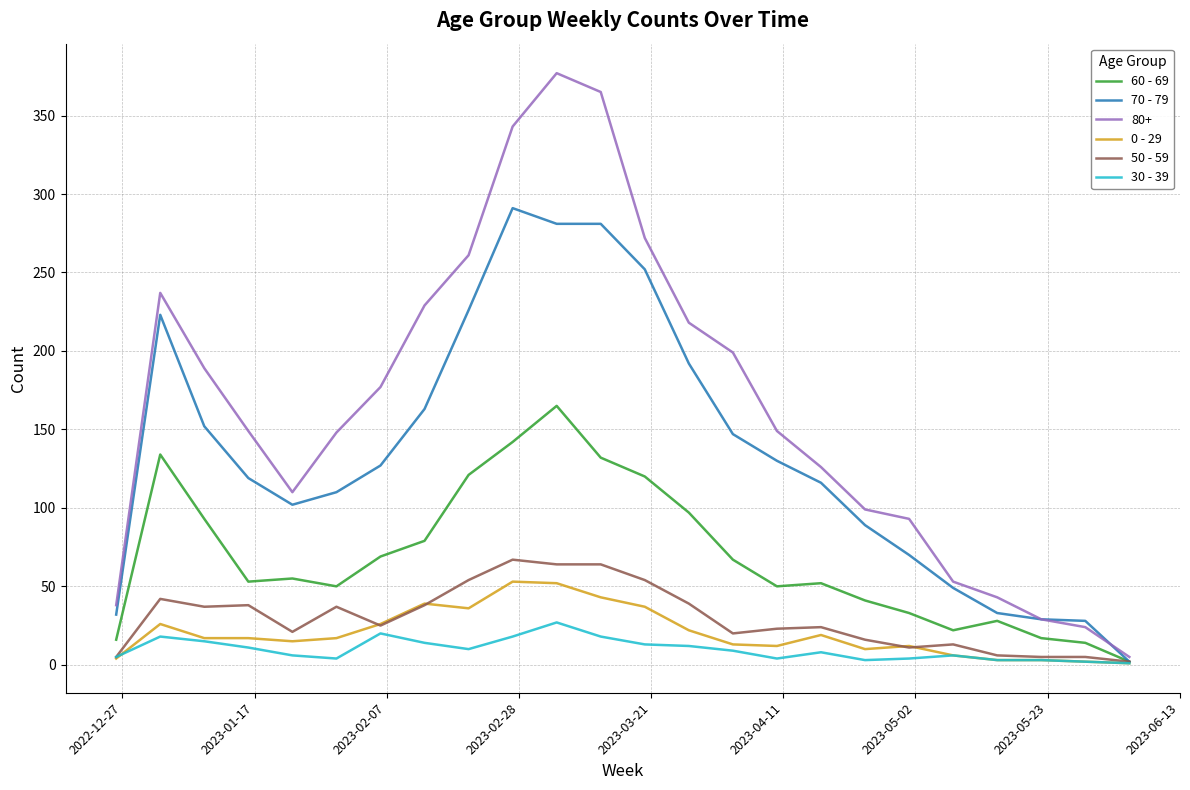

Which series has the widest spread of values?

80+